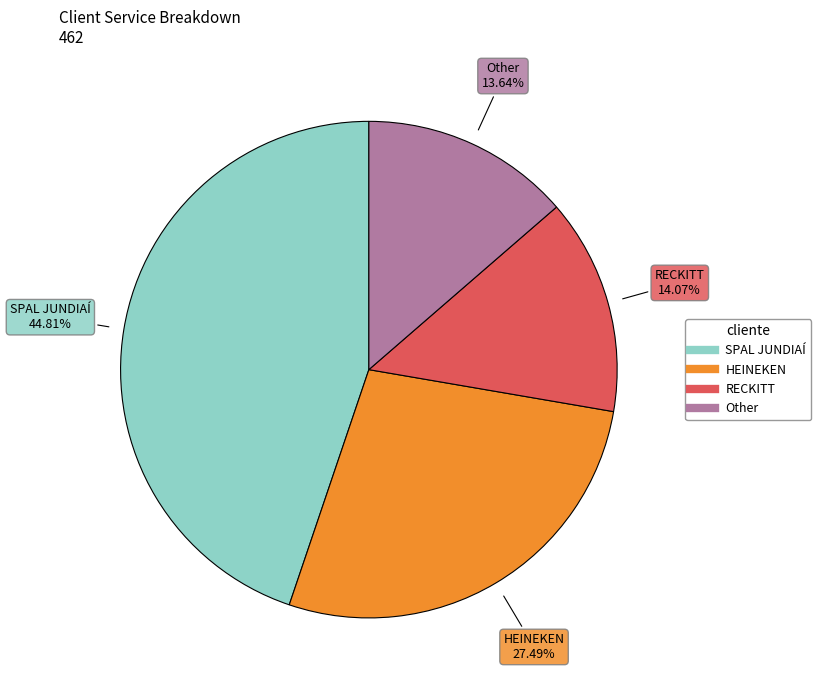

Combined, do SPAL JUNDIAÍ and RECKITT account for over 50%?

Yes